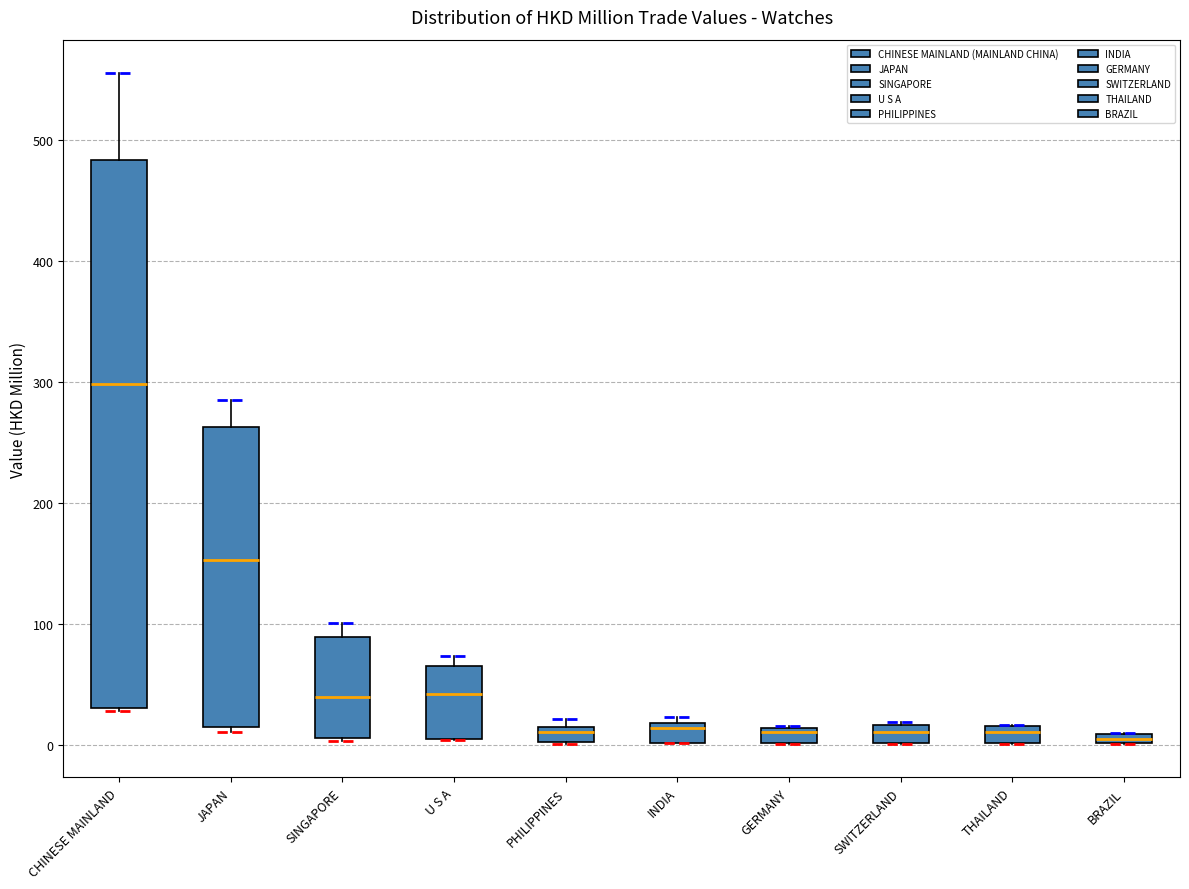

Comparing the boxes themselves (not the whiskers), which one is the tallest?

CHINESE MAINLAND